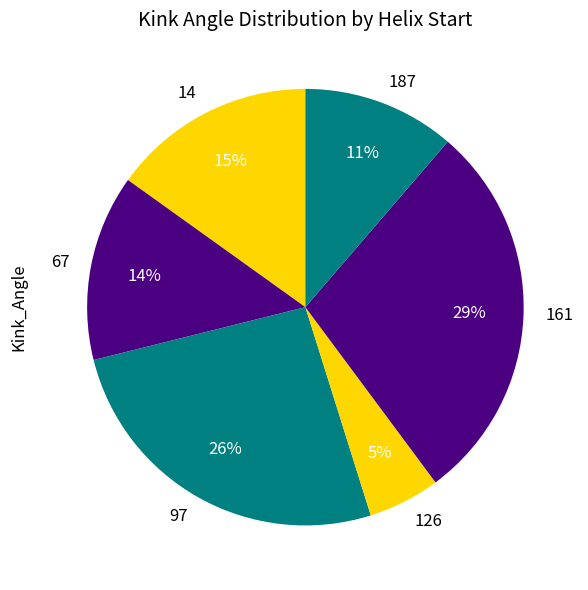

Count the number of slices in the pie.

6